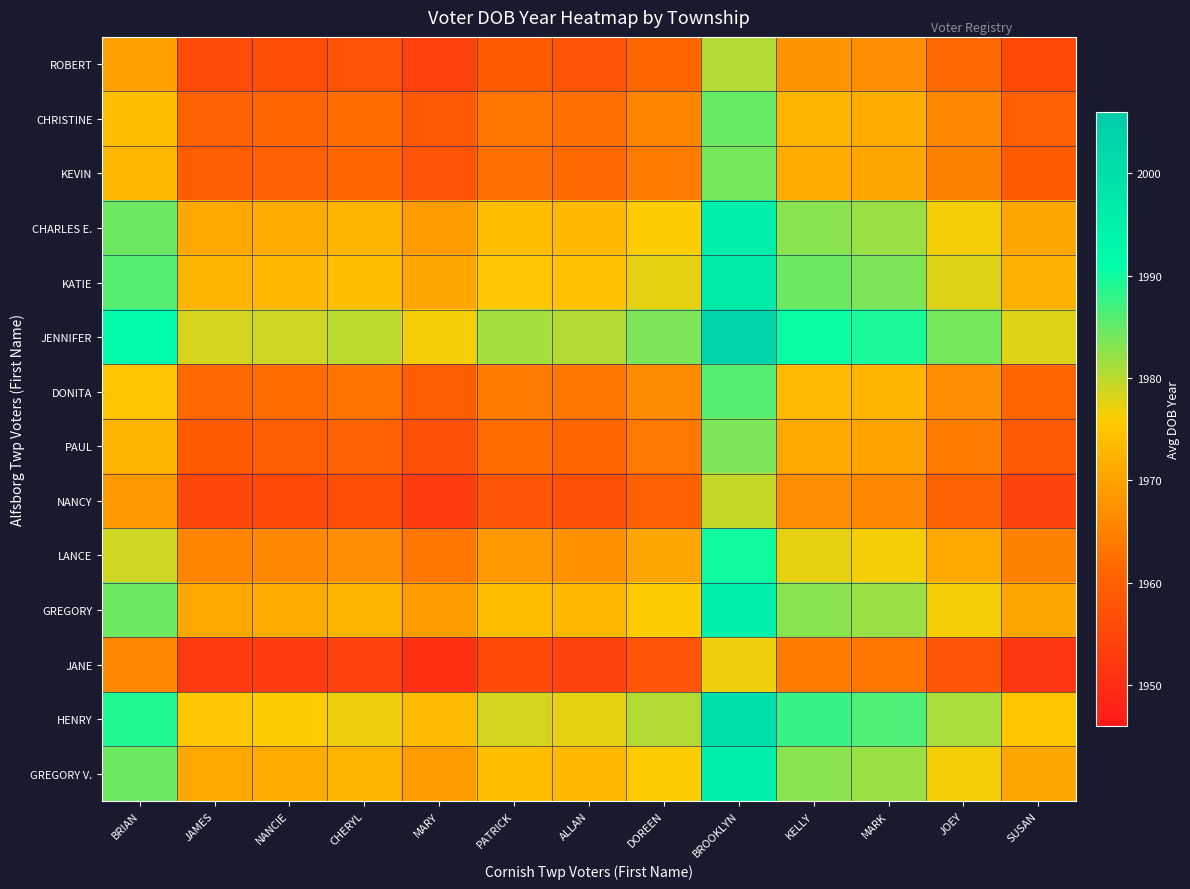

Which category has the lowest value across all series?

MARY